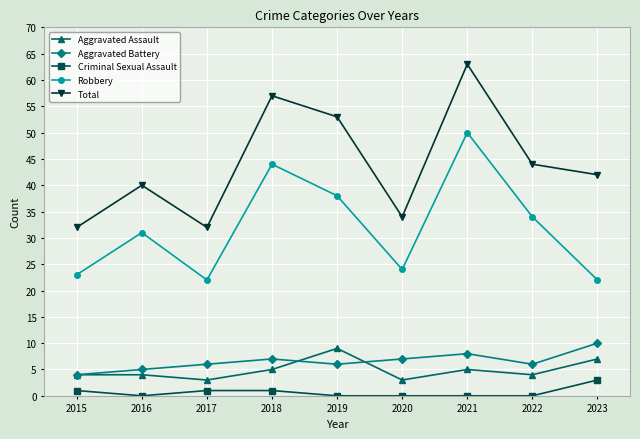

What is the maximum value shown in the chart?

63